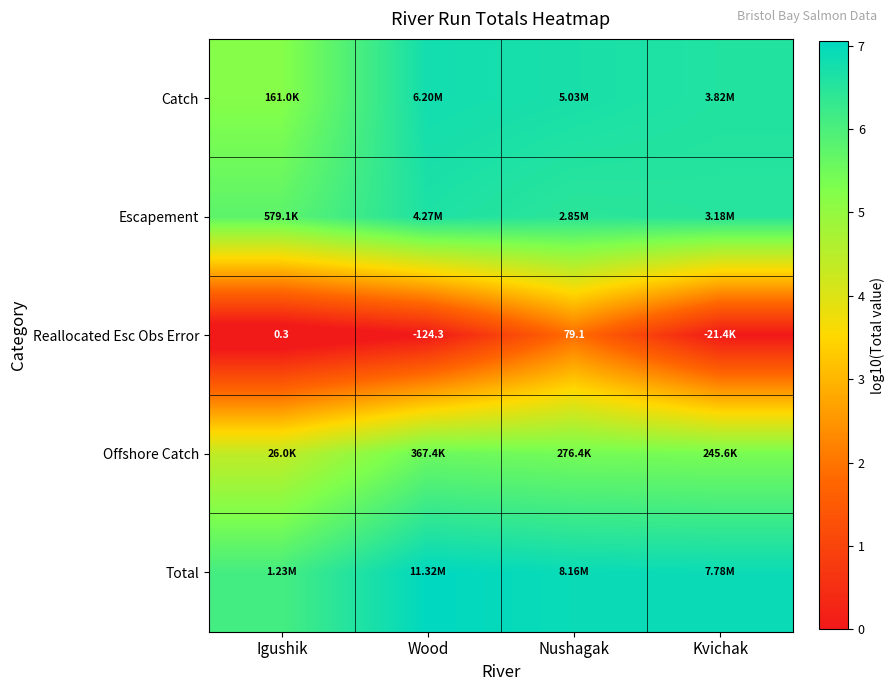

Which label corresponds to the largest value in the chart?

Wood